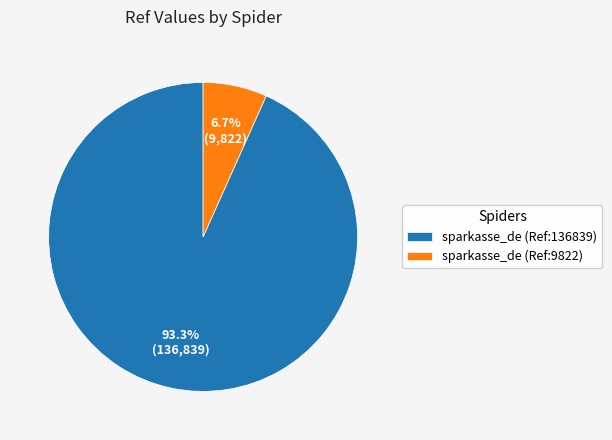

What is the ratio of the value at sparkasse_de (Ref:136839) to the value at sparkasse_de (Ref:9822)?

13.9